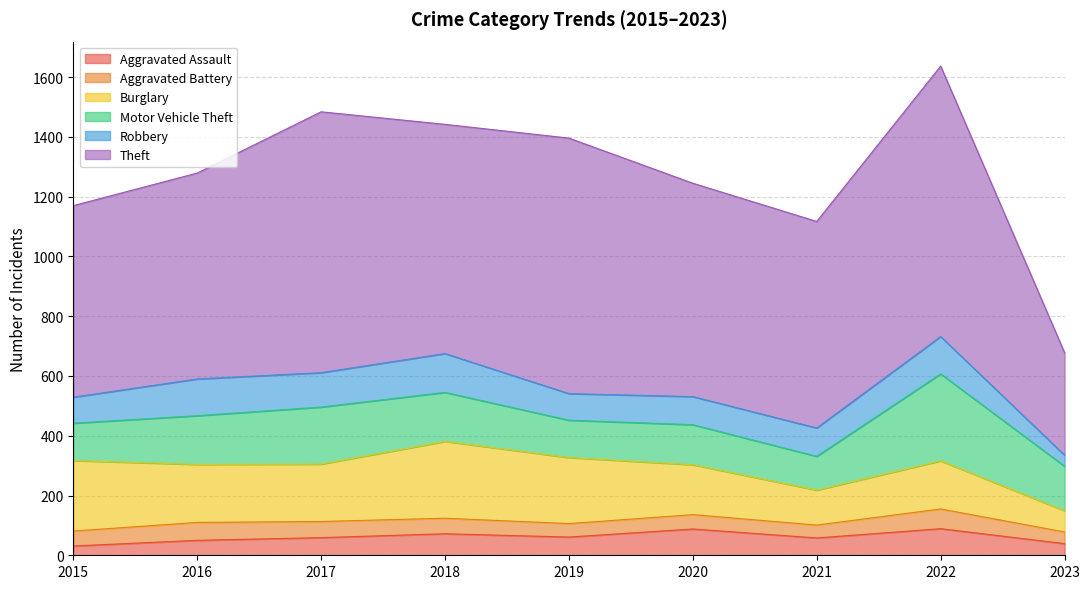

Does the chart display data point markers on the line(s)?

No